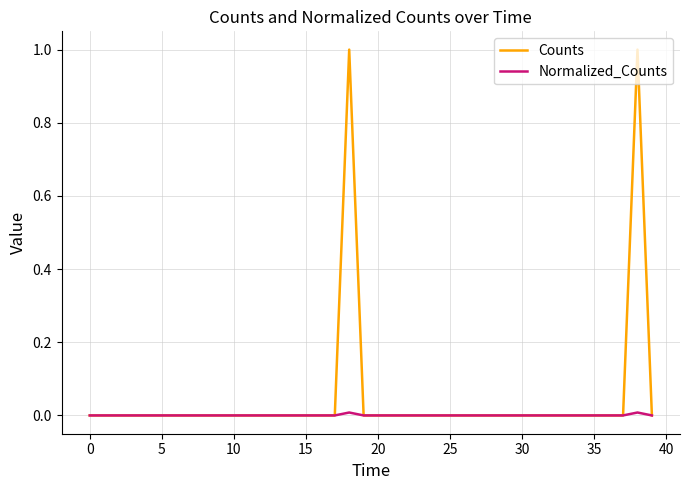

Rank the series by their maximum value, from highest to lowest.

Counts, Normalized_Counts